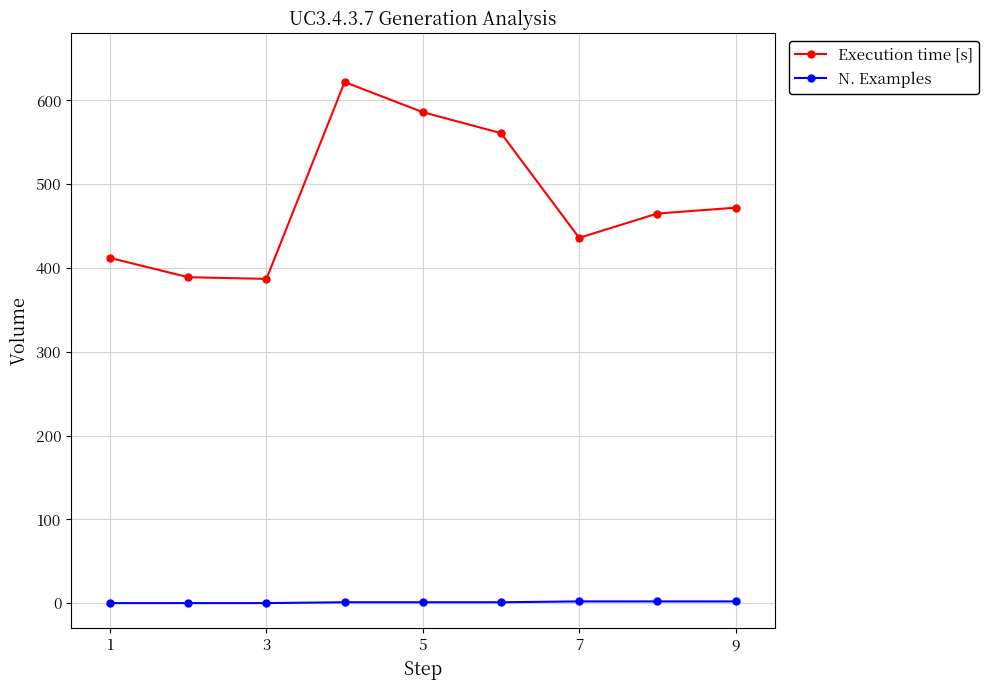

What is the difference between the maximum and minimum values in the Execution time [s] series?

235